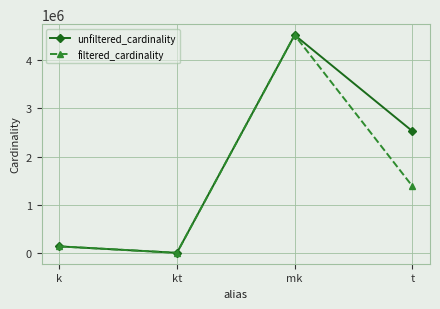

Reading right to left, what are all the values shown in this chart?

unfiltered_cardinality: t=2528312	mk=4523930	kt=7	k=134170
filtered_cardinality: t=1386074	mk=4523930	kt=1	k=134170